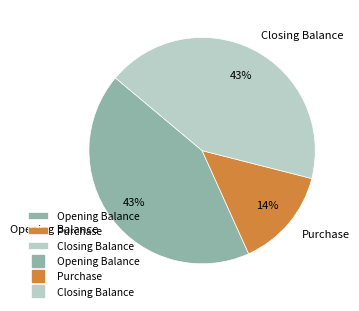

Count the number of slices in the pie.

3